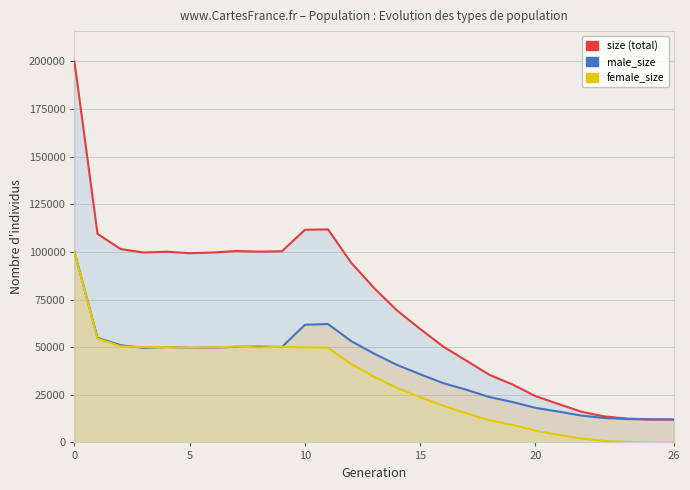

True or false: female_size and size cross at least once.

False